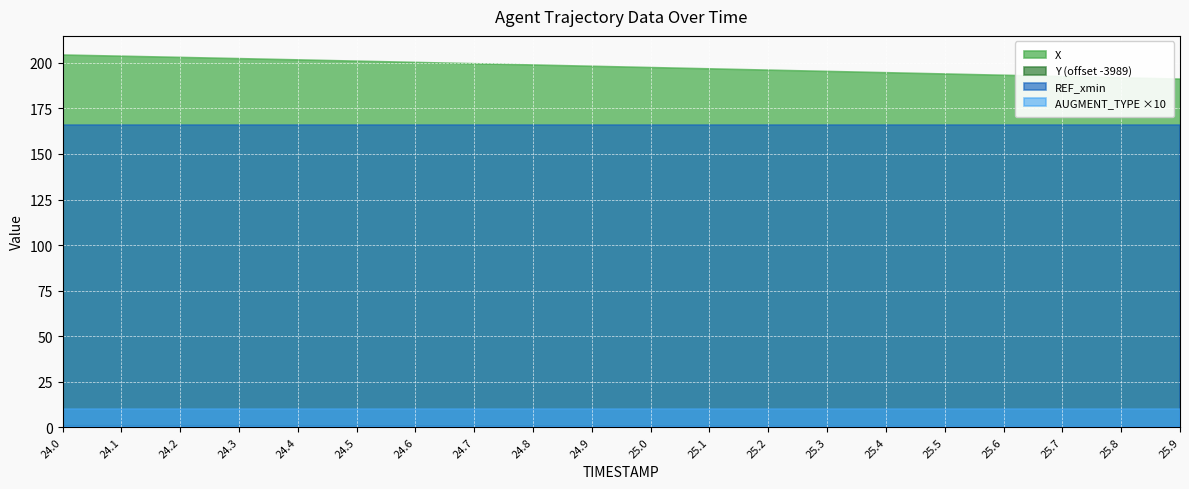

What is the difference between the Y values at 25.0 and 24.3?

0.2